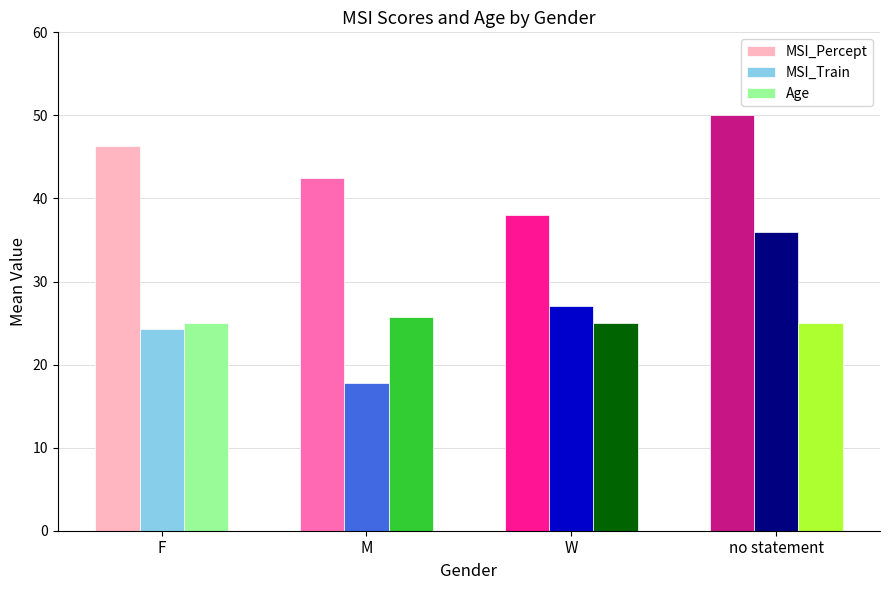

What is the sum of the MSI_Train values at W and no statement?

63.0